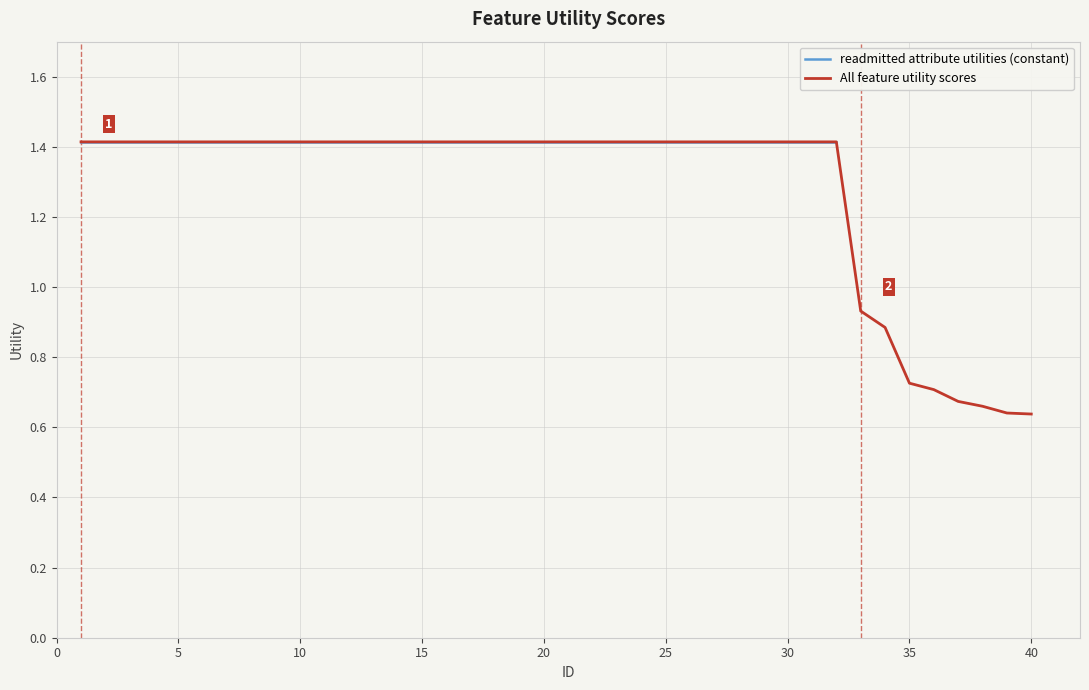

How many lines are shown in the chart?

1